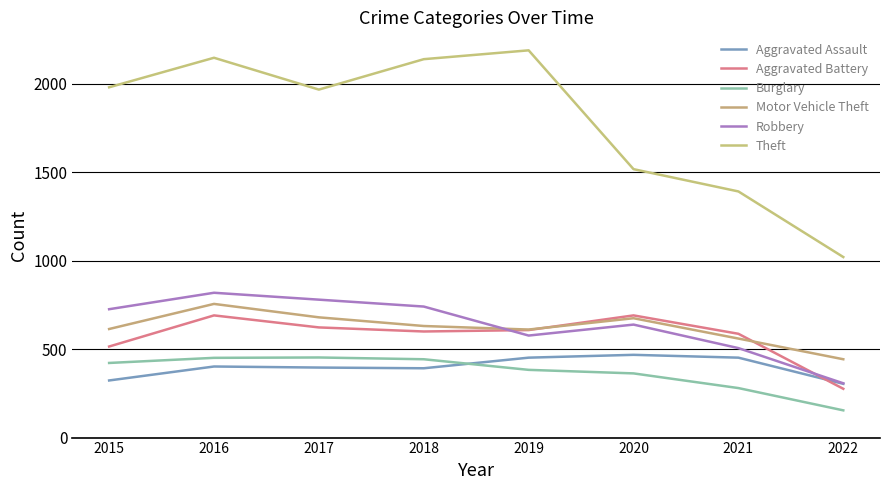

What value does the Motor Vehicle Theft series have at 2019, to the nearest 10?

610